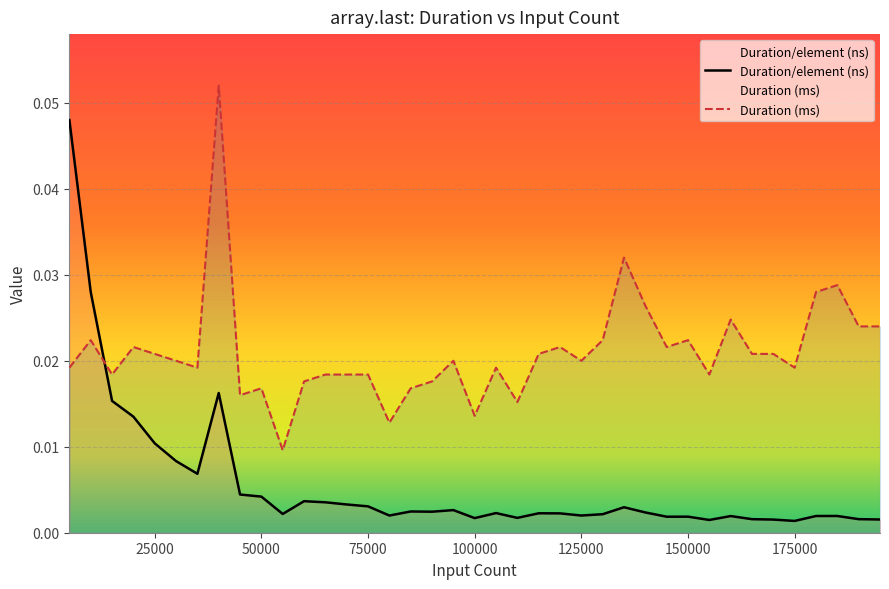

At which category does the chart reach its peak across all series?

40000